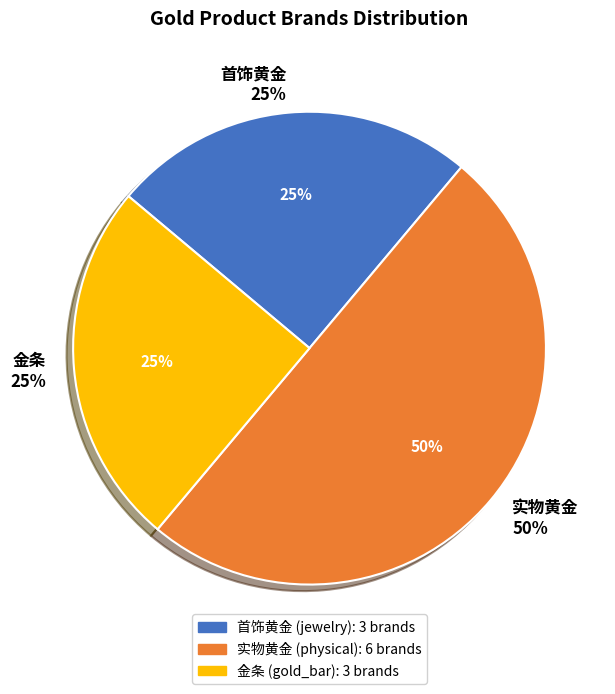

Count the number of slices in the pie.

3